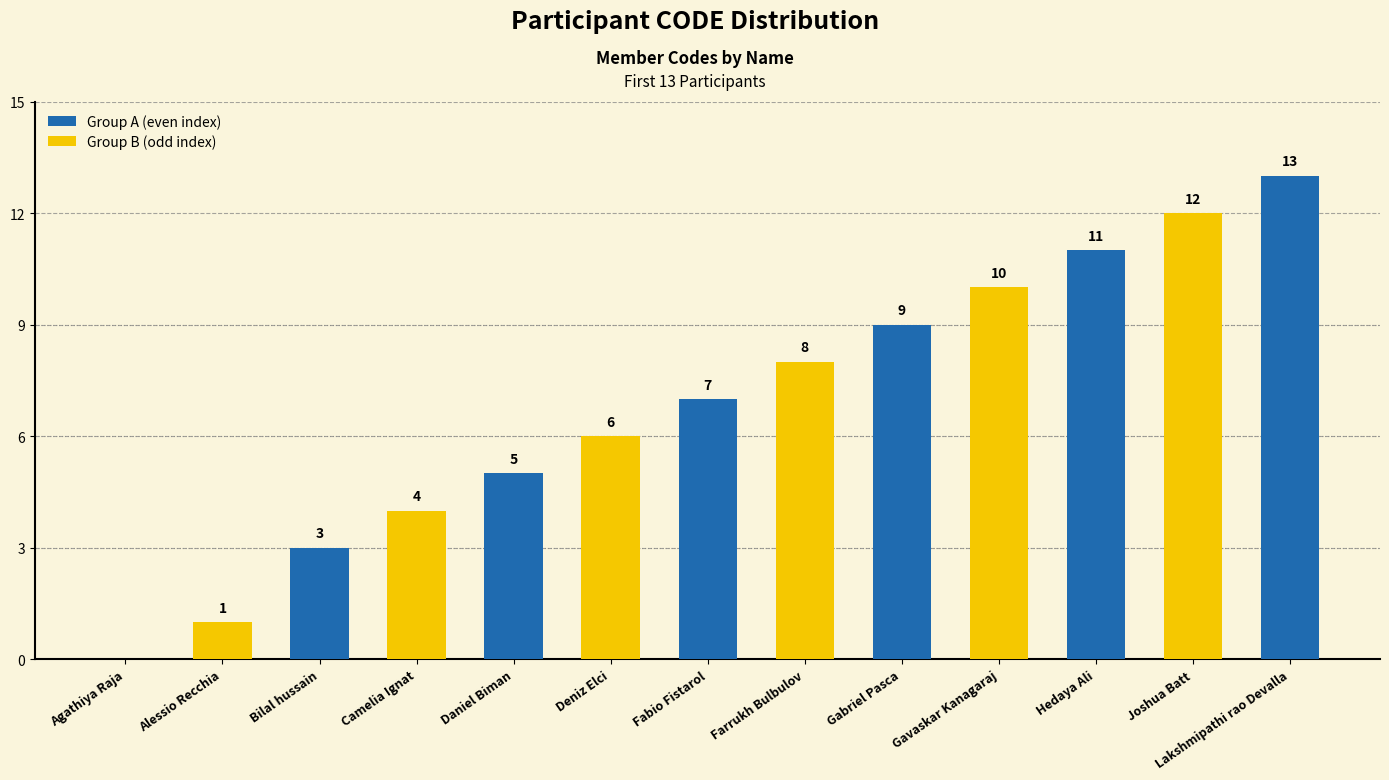

What is the average value of the Group B (odd index) series?

3